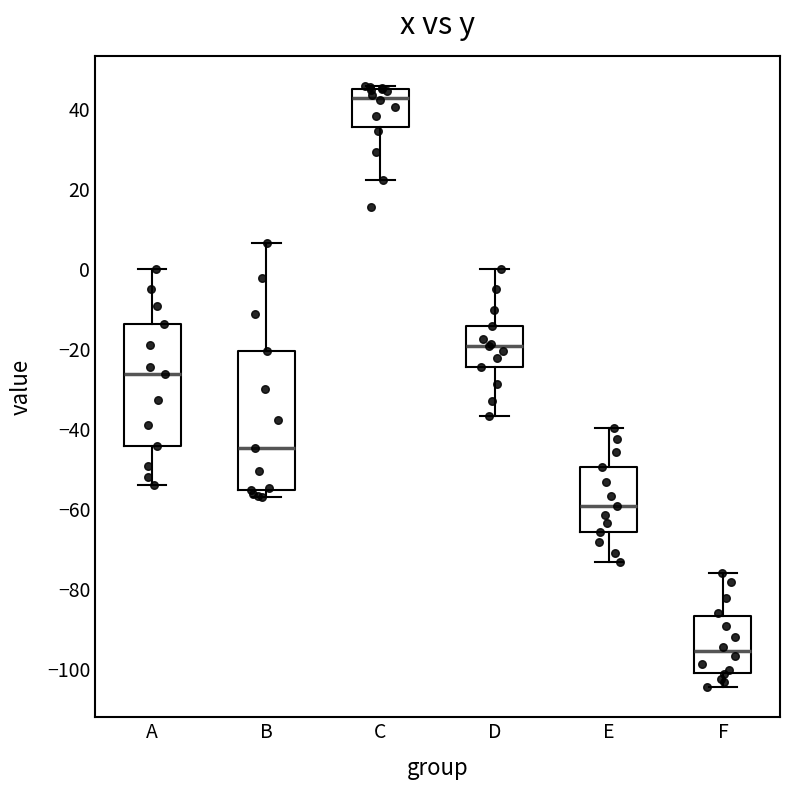

Reading left to right, transcribe this box plot: for each box, give where its median line is, the range the box spans, and where its two whiskers end, as read against the y-axis. The values are not printed on the chart, so give them approximately, as read against the axis.

A: median -26, box -44 to -14, whiskers -54 to 0
B: median -44, box -56 to -20, whiskers -56 (just below the box's lower edge) to 6
C: median 42, box 36 to 46, whiskers 22 to 46 (just above the box's upper edge)
D: median -20, box -24 to -14, whiskers -36 to 0
E: median -60, box -66 to -50, whiskers -74 to -40
F: median -96, box -100 to -86, whiskers -104 to -76